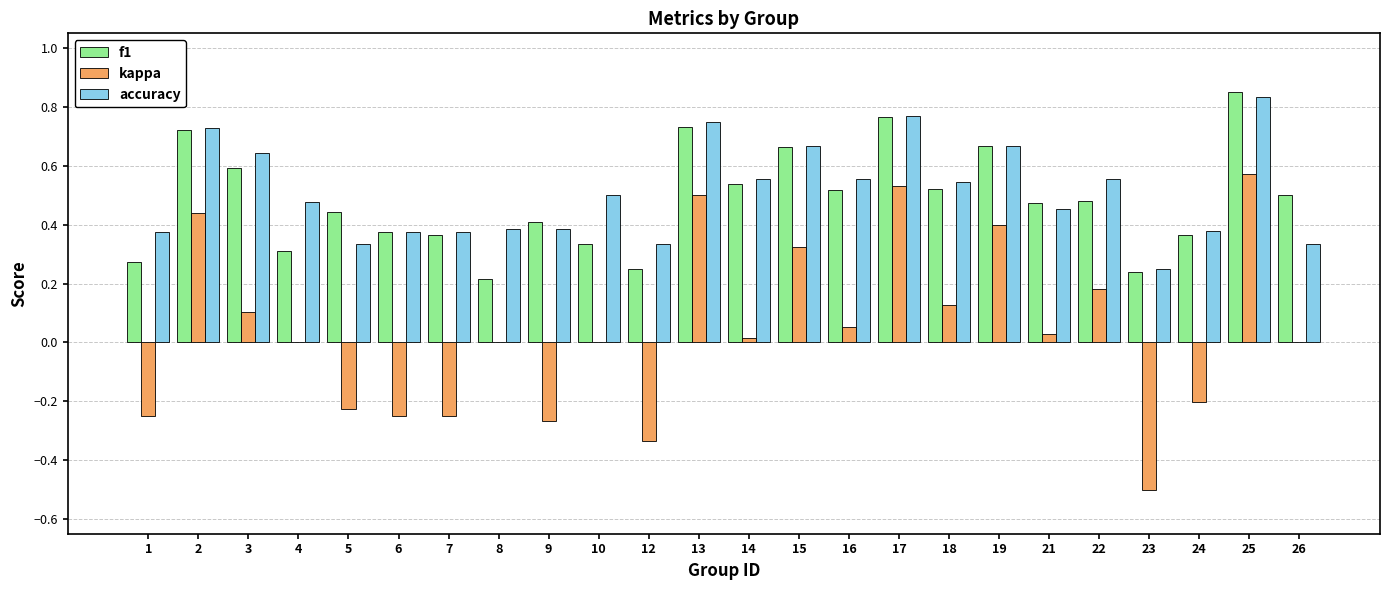

Are the bars horizontal?

No